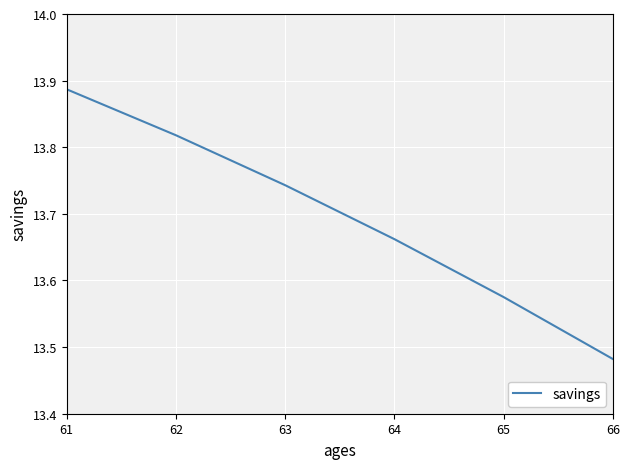

What is the change in value from 61 to 64?

-0.2